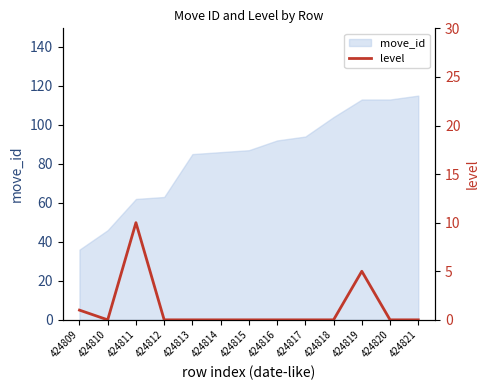

List the labels in order of value, smallest first.

424810, 424812, 424813, 424814, 424815, 424816, 424817, 424818, 424820, 424821, 424809, 424819, 424811